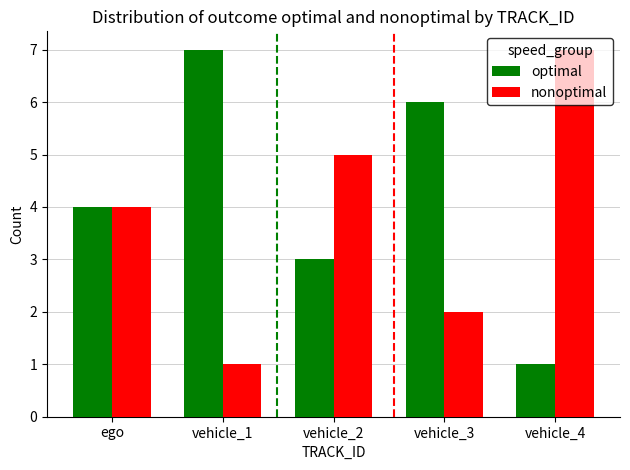

Is it true that nonoptimal equals 7 at vehicle_4?

True